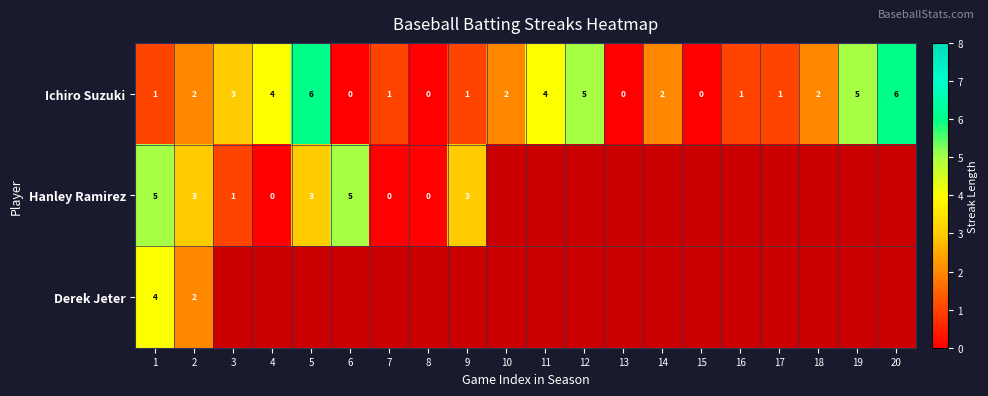

Count the Ichiro Suzuki values in the range 1 to 4.

12